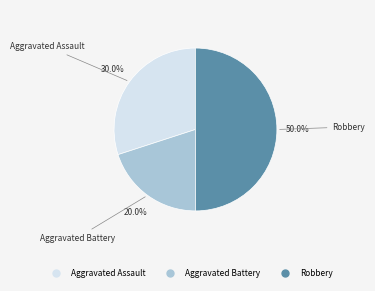

What percentage is the Aggravated Battery slice, to the nearest percent?

20%